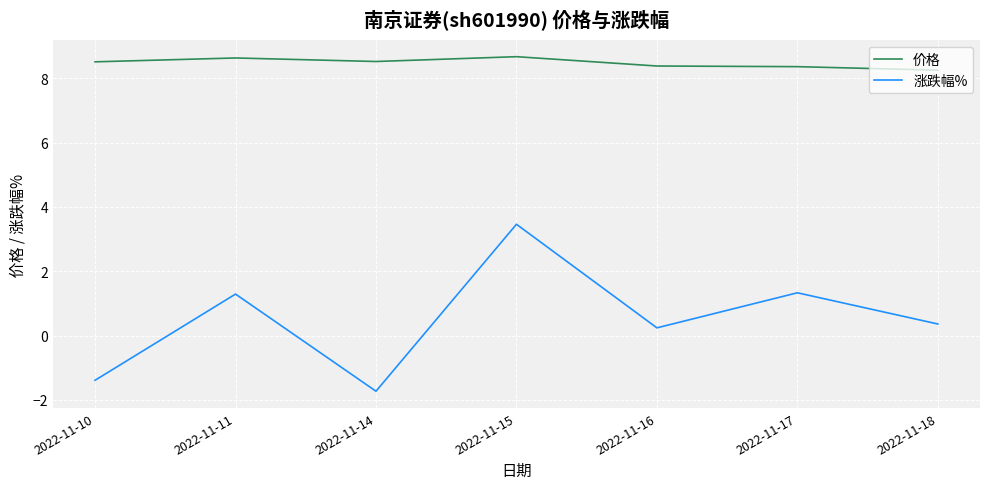

Which series has the widest spread of values?

涨跌幅%